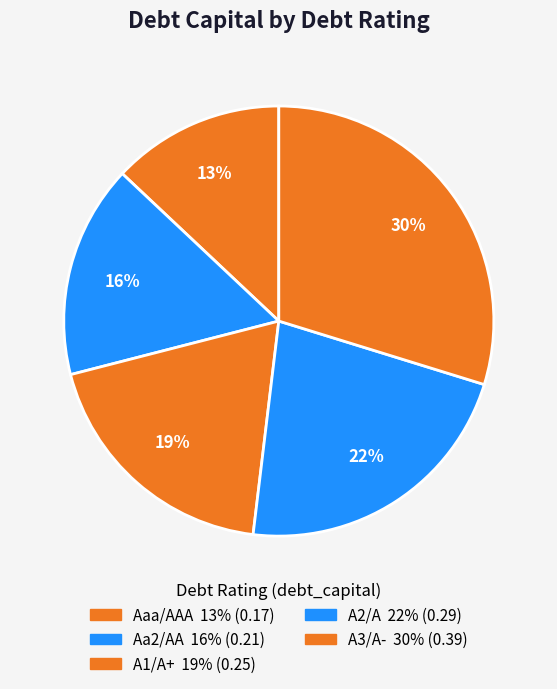

Which has a higher value, A3/A- or A1/A+?

A3/A-